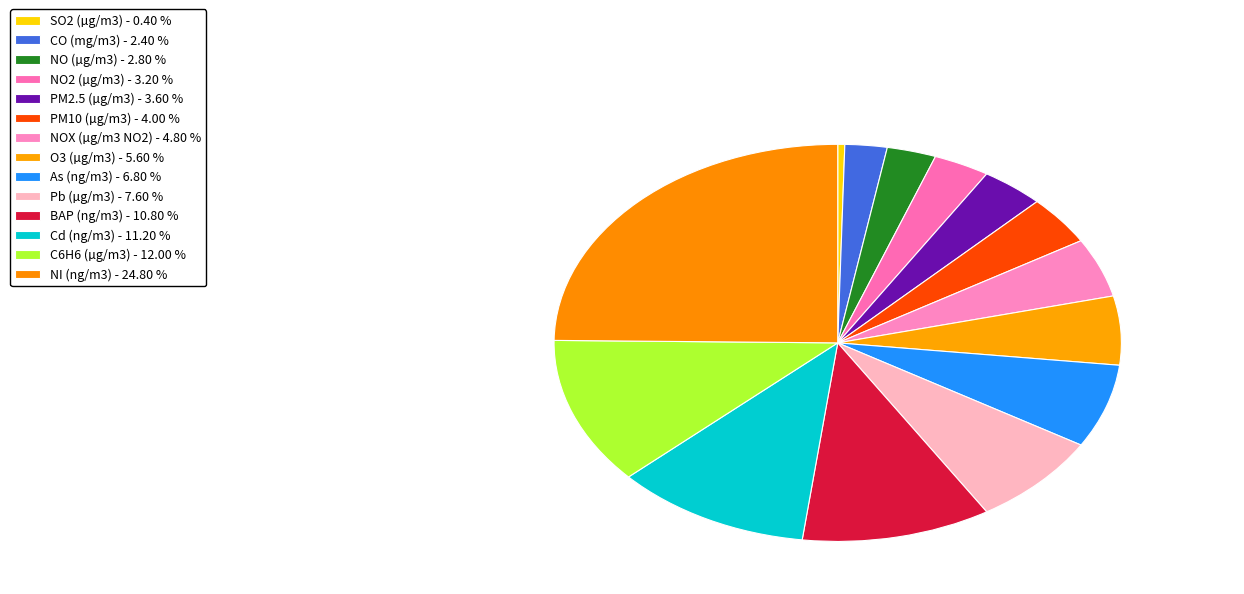

Is there a majority slice in this chart?

No